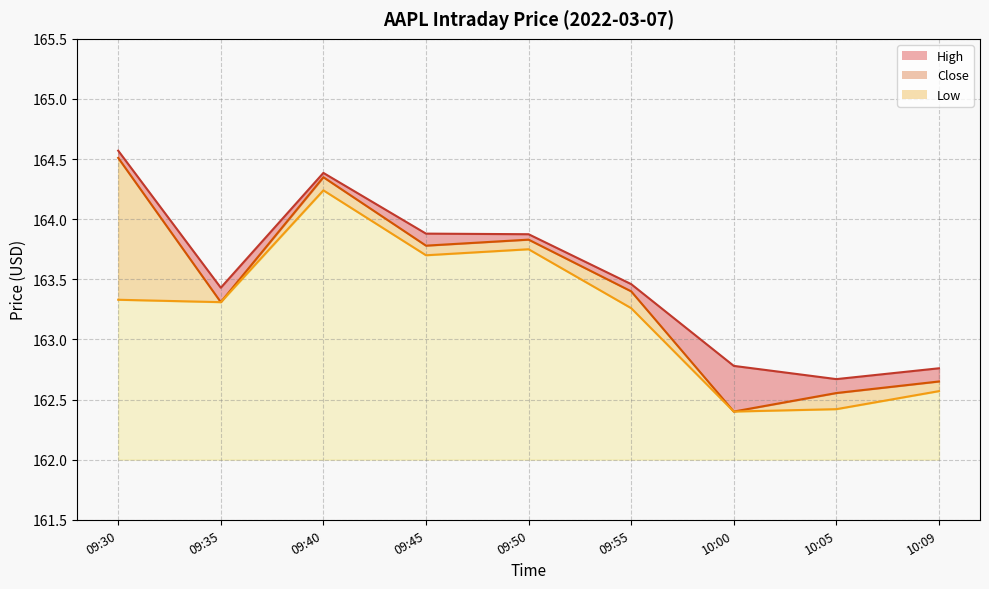

Count the number of categories in the chart.

9